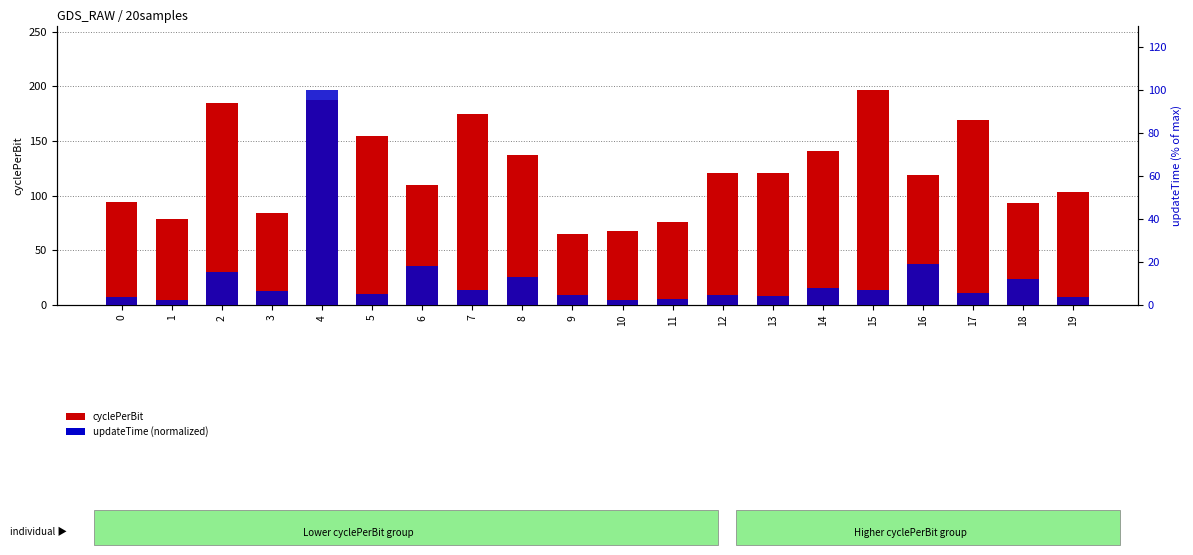

At which category is the sum across all series the highest?

4